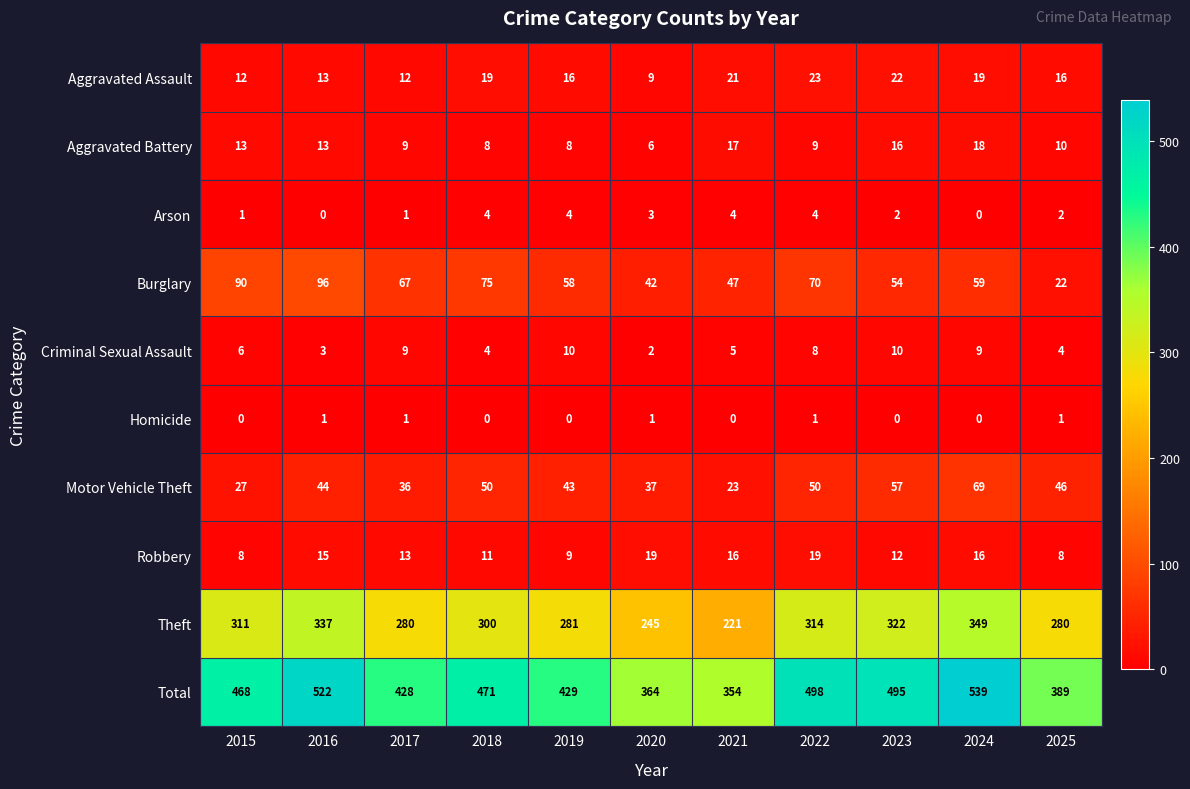

Rank the series by their maximum value, from lowest to highest.

Homicide, Arson, Criminal Sexual Assault, Aggravated Battery, Robbery, Aggravated Assault, Motor Vehicle Theft, Burglary, Theft, Total